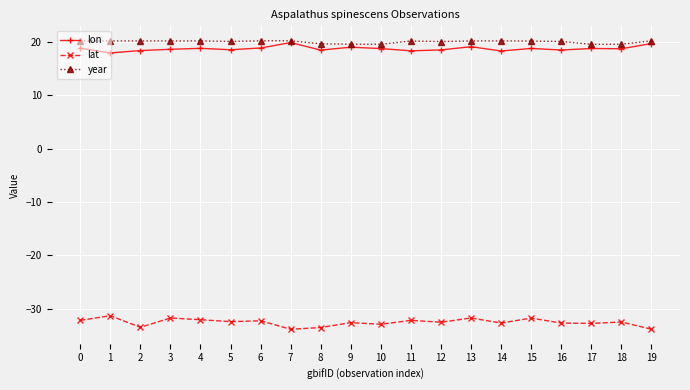

True or false: lat has more than 2 points higher than both neighbors.

True